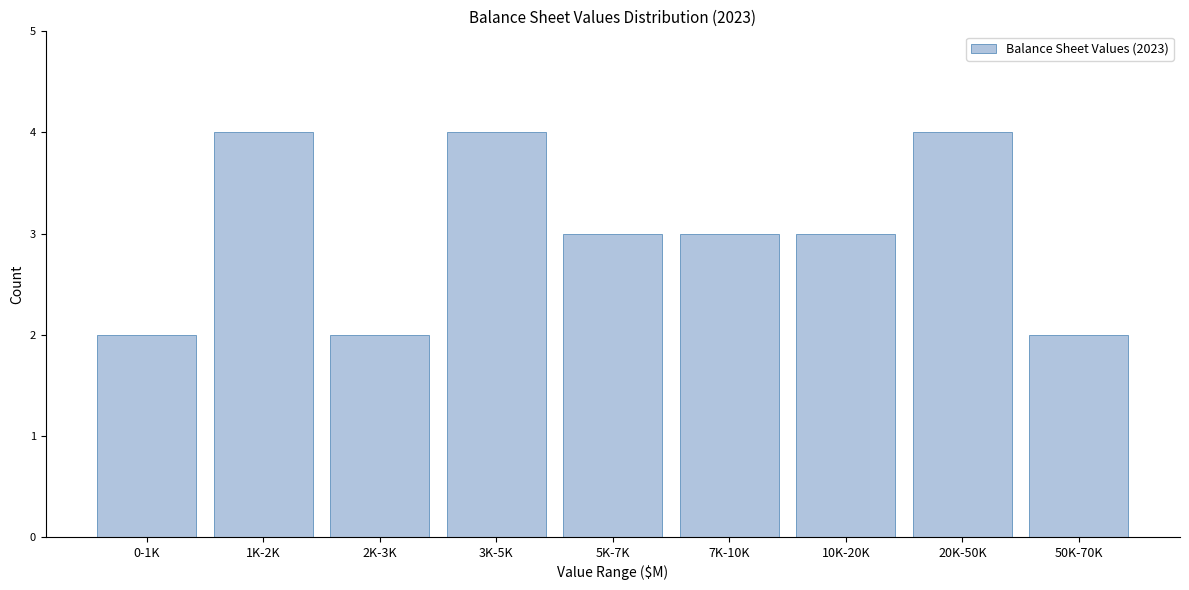

Reading left to right, what are all the values shown in this chart?

0-1K=2	1K-2K=4	2K-3K=2	3K-5K=4	5K-7K=3	7K-10K=3	10K-20K=3	20K-50K=4	50K-70K=2